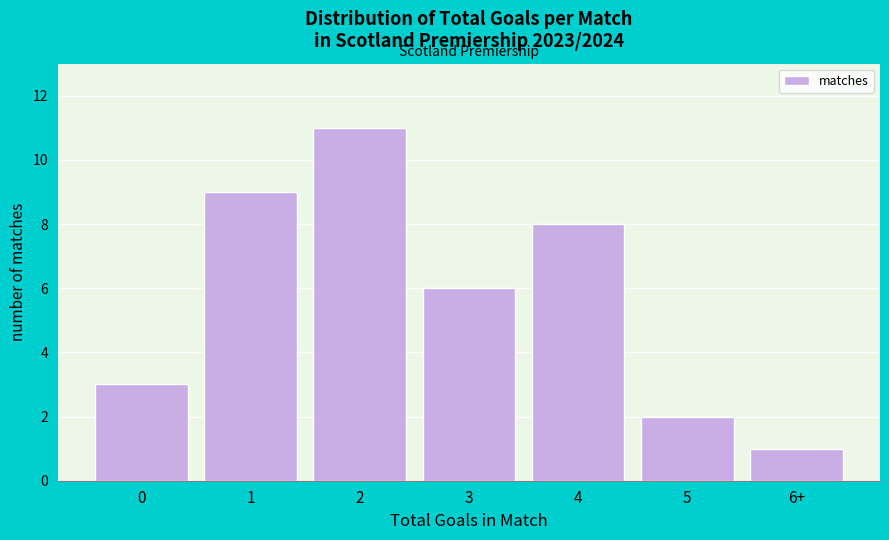

Reading right to left, what are all the values shown in this chart?

6+=1	5=2	4=8	3=6	2=11	1=9	0=3